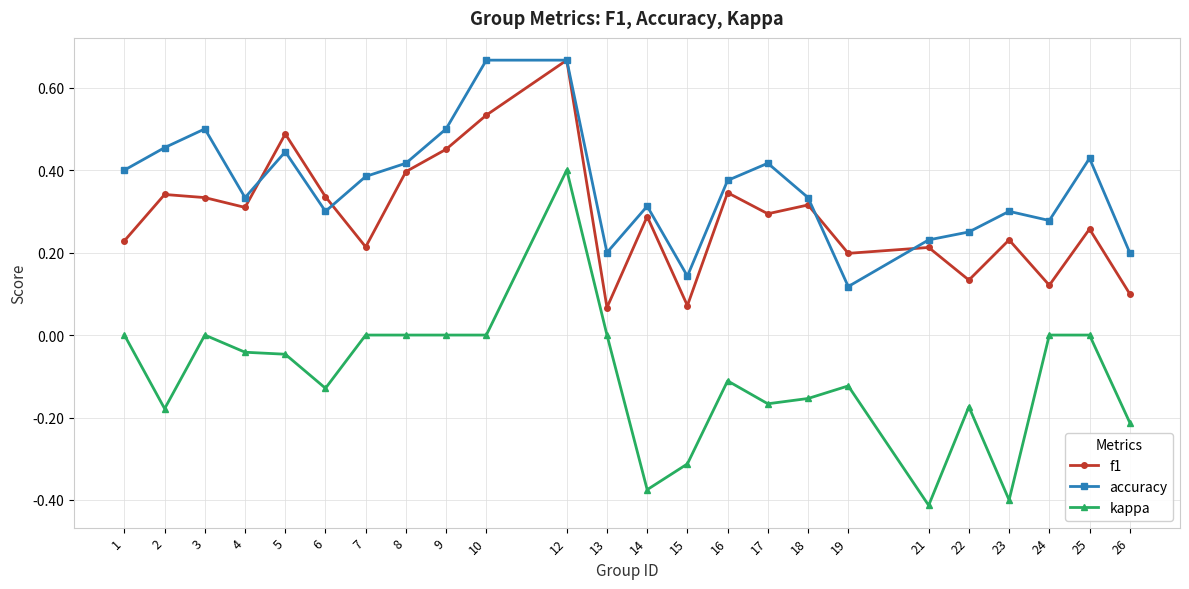

At which category is the sum across all series the highest?

12